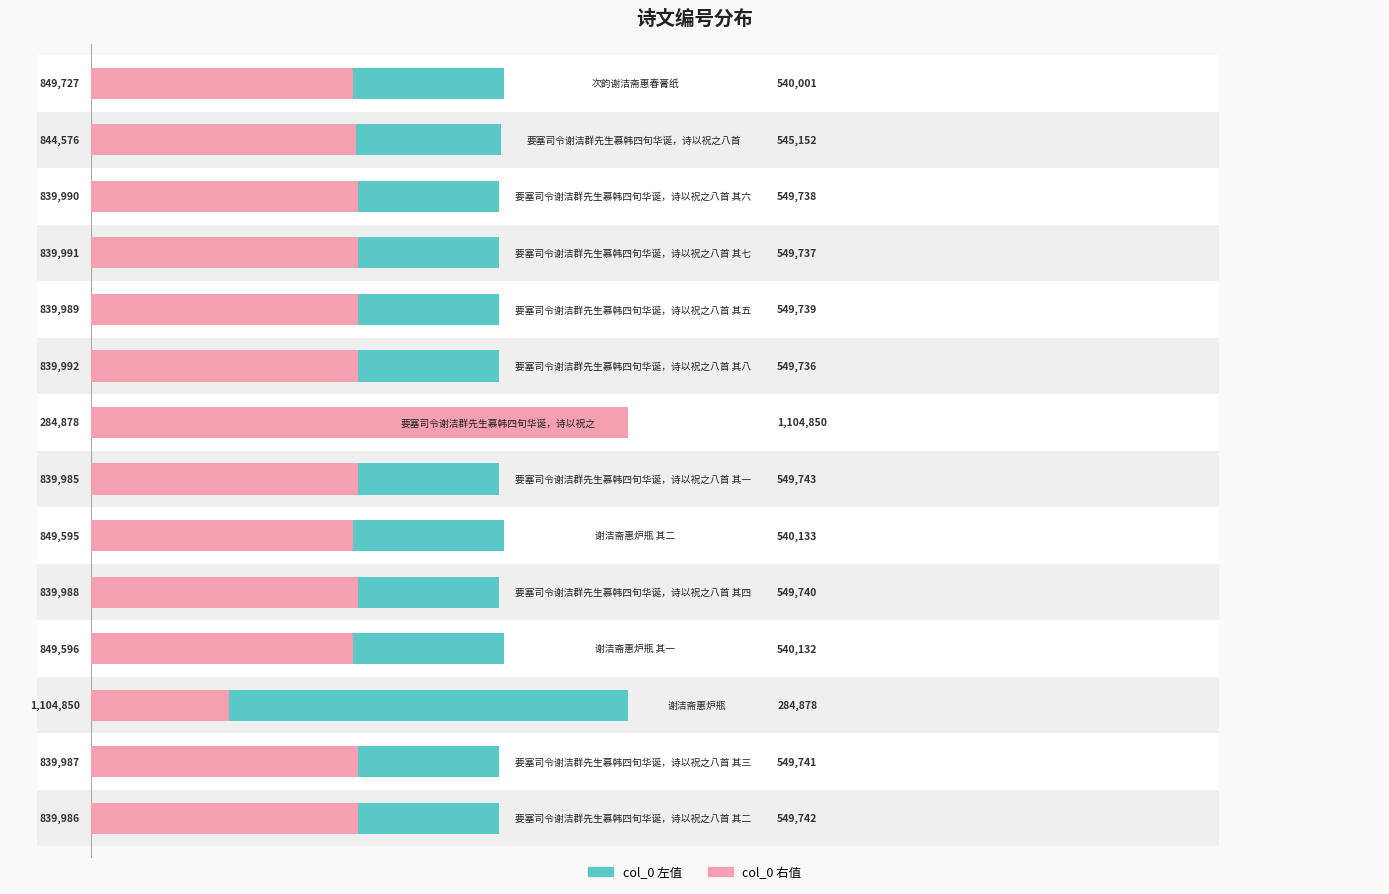

How many bars are there in each group?

2